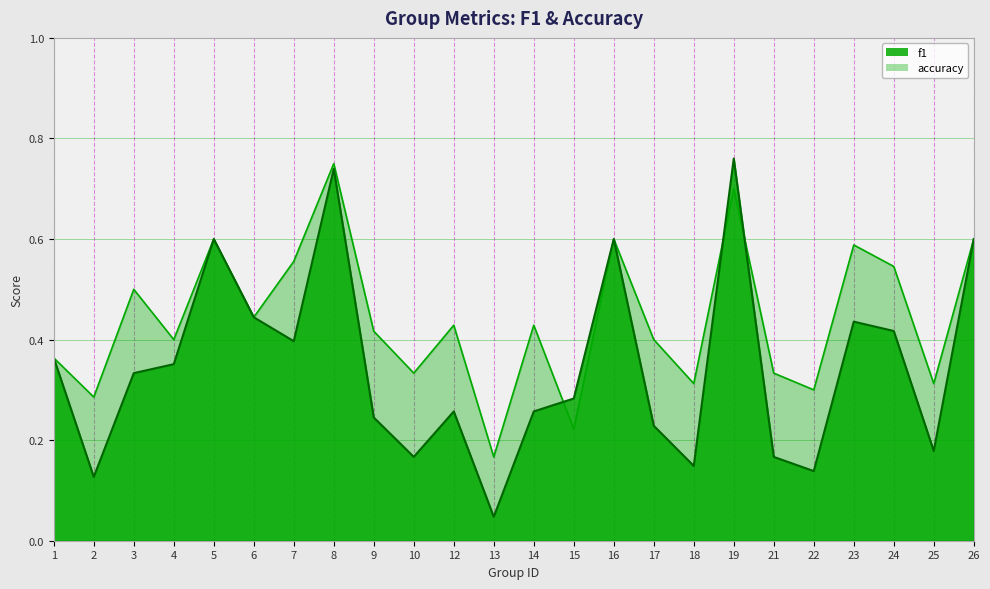

Is the value of f1 at 17 greater than the value of accuracy at 1?

No